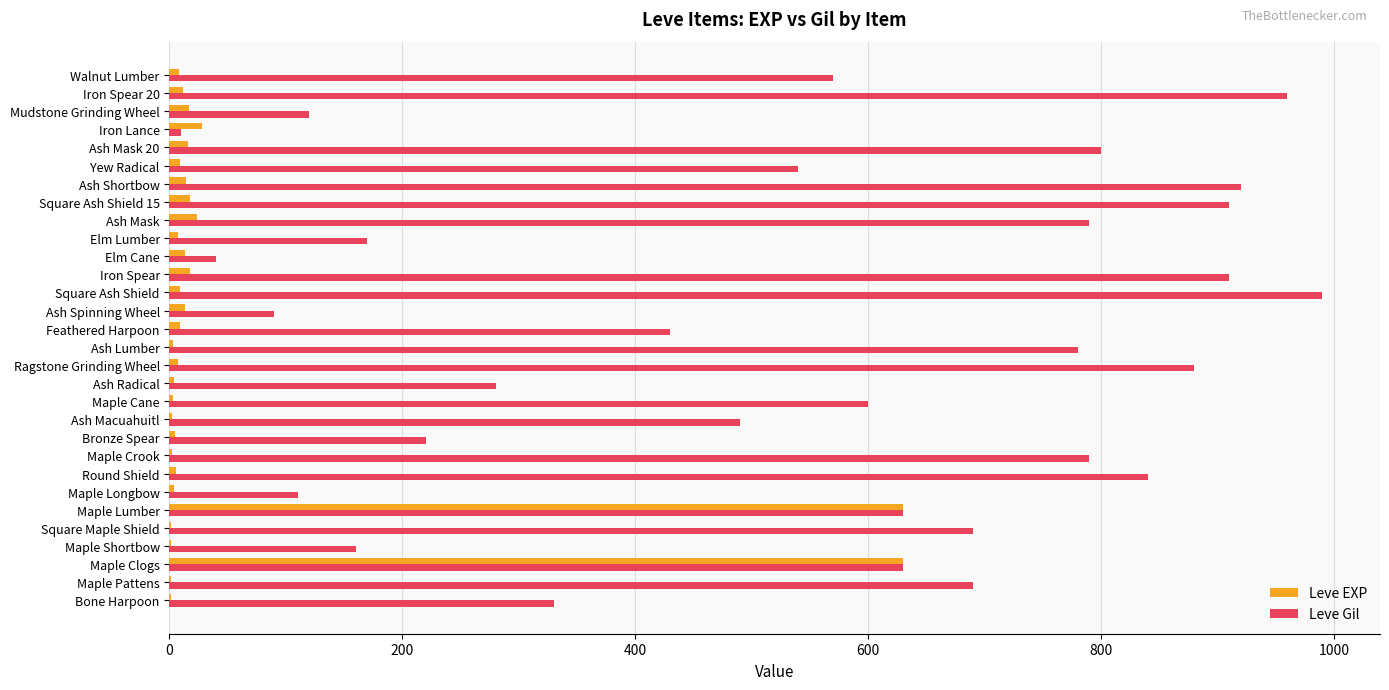

Which category has the highest value across all series?

Square Ash Shield